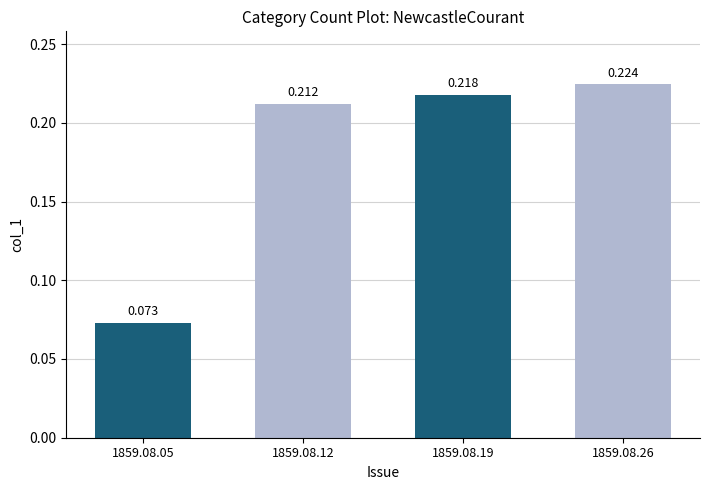

Which category has the highest value across all series?

1859.08.26